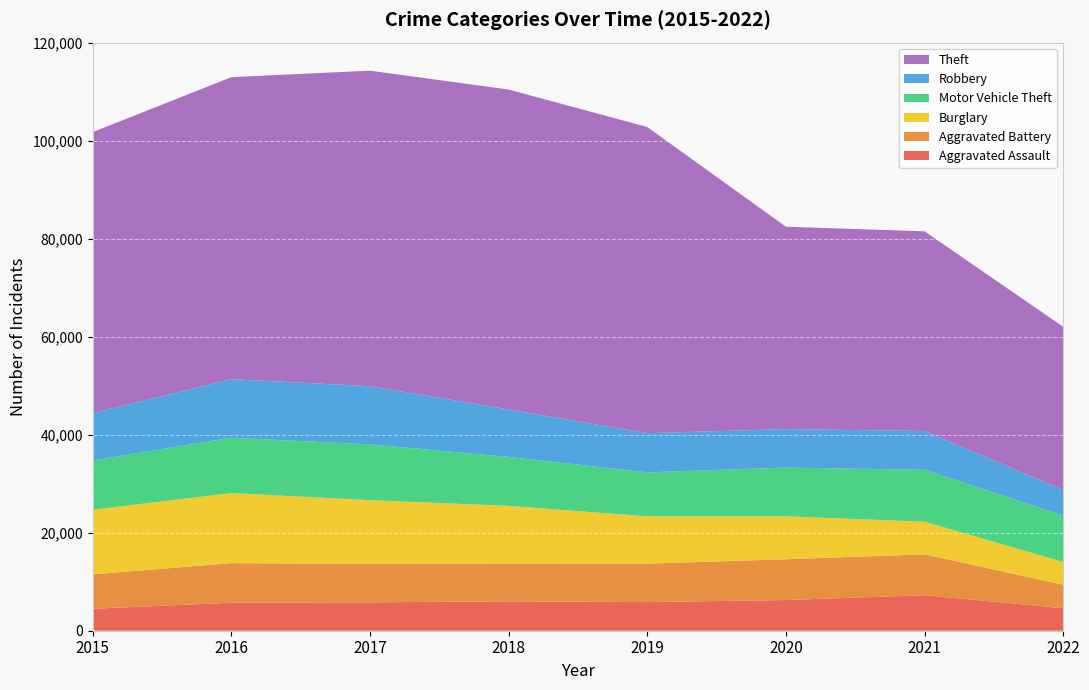

Reading right to left, transcribe all the data shown in this chart.

Aggravated Assault: 2022=4590	2021=7242	2020=6263	2019=5840	2018=6001	2017=5793	2016=5712	2015=4480
Aggravated Battery: 2022=4799	2021=8348	2020=8319	2019=7857	2018=7735	2017=7845	2016=8085	2015=7018
Burglary: 2022=4640	2021=6654	2020=8754	2019=9639	2018=11746	2017=13001	2016=14289	2015=13184
Motor Vehicle Theft: 2022=9466	2021=10592	2020=9953	2019=8978	2018=9983	2017=11380	2016=11286	2015=10068
Robbery: 2022=5238	2021=7920	2020=7855	2019=7994	2018=9679	2017=11880	2016=11960	2015=9638
Theft: 2022=33285	2021=40741	2020=41295	2019=62478	2018=65281	2017=64380	2016=61618	2015=57347